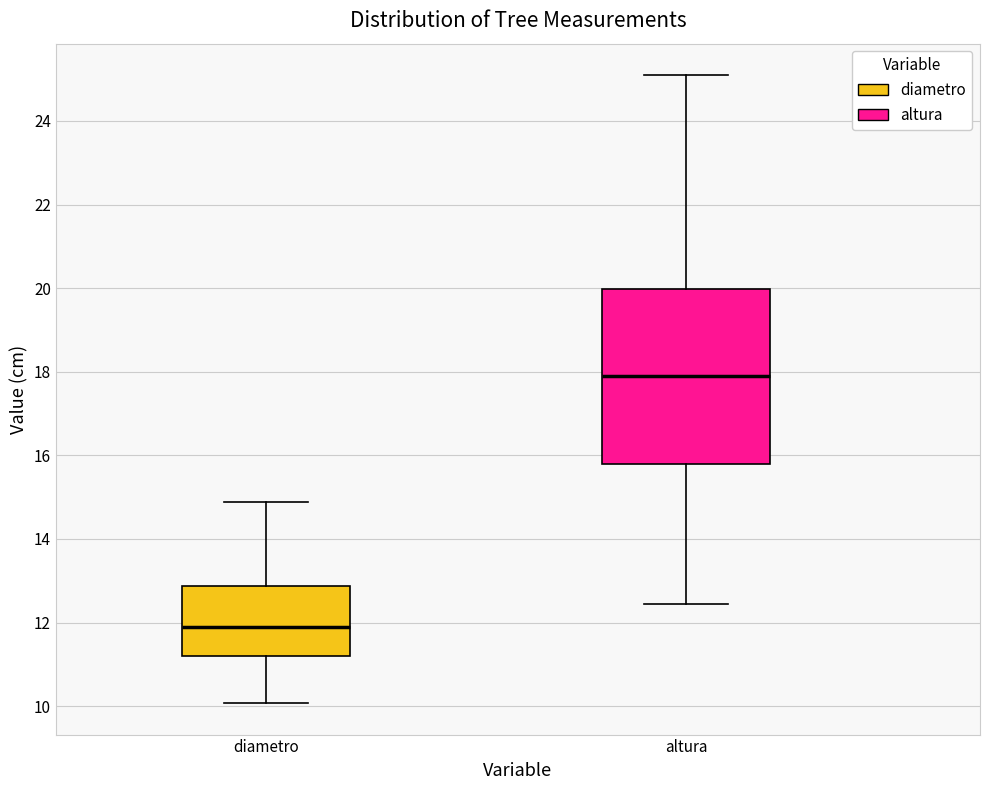

Reading left to right, read every box against the y-axis: the position of its median line, the range the box covers, and the ends of its whiskers. The values are not printed on the chart, so give them approximately, as read against the axis.

diametro: median 12.0, box 11.2 to 12.8, whiskers 10.0 to 14.8
altura: median 17.8, box 15.8 to 20.0, whiskers 12.4 to 25.0